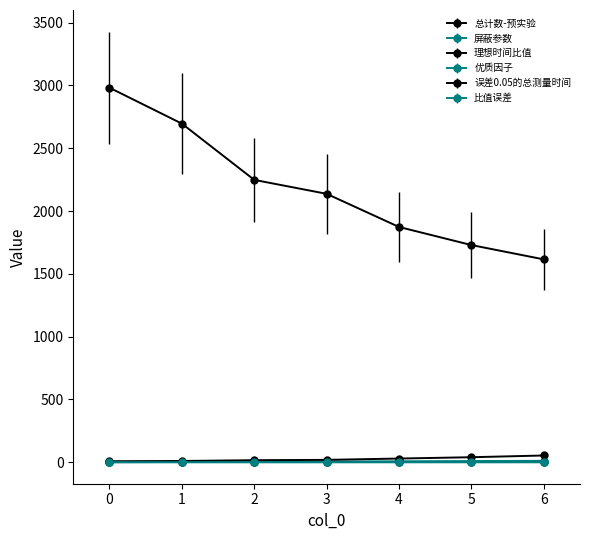

What is the sum of all 优质因子 values?

0.4